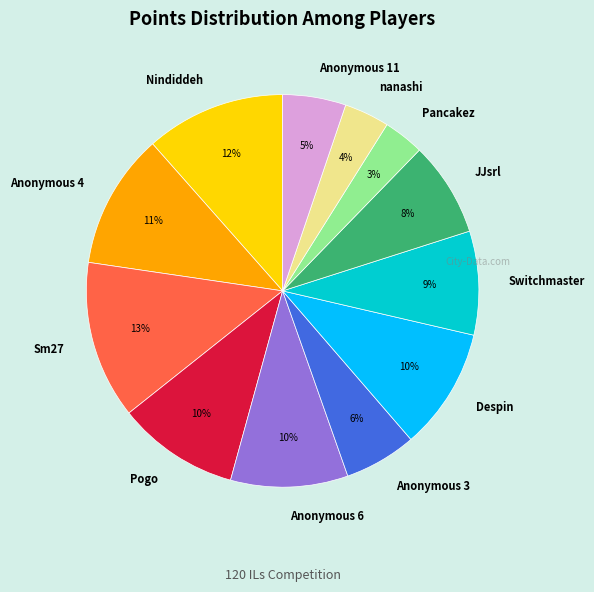

To the nearest percent, what portion does nanashi represent?

4%